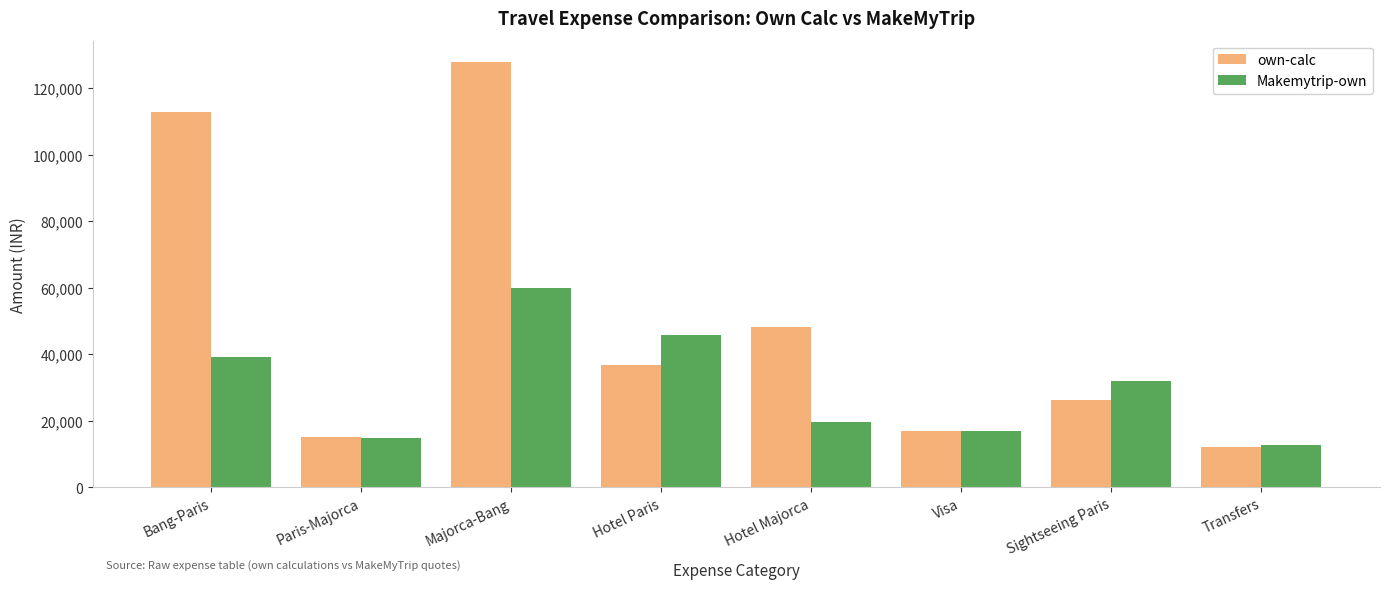

Is it true that Makemytrip-own equals 69144.6 at Bang-Paris?

False